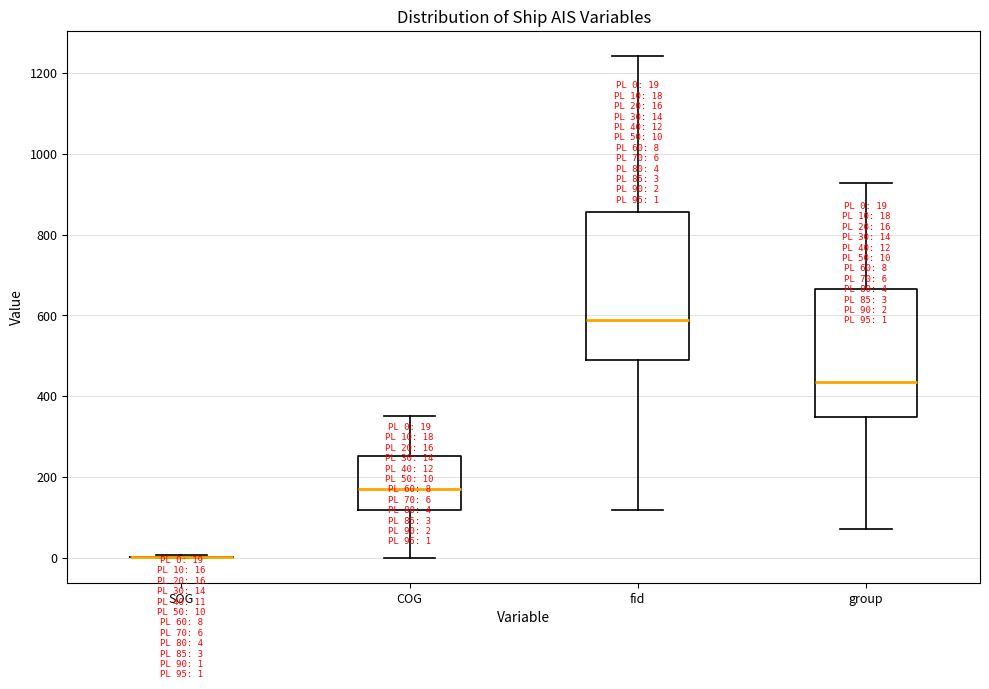

Comparing the boxes themselves (not the whiskers), which one is the tallest?

fid